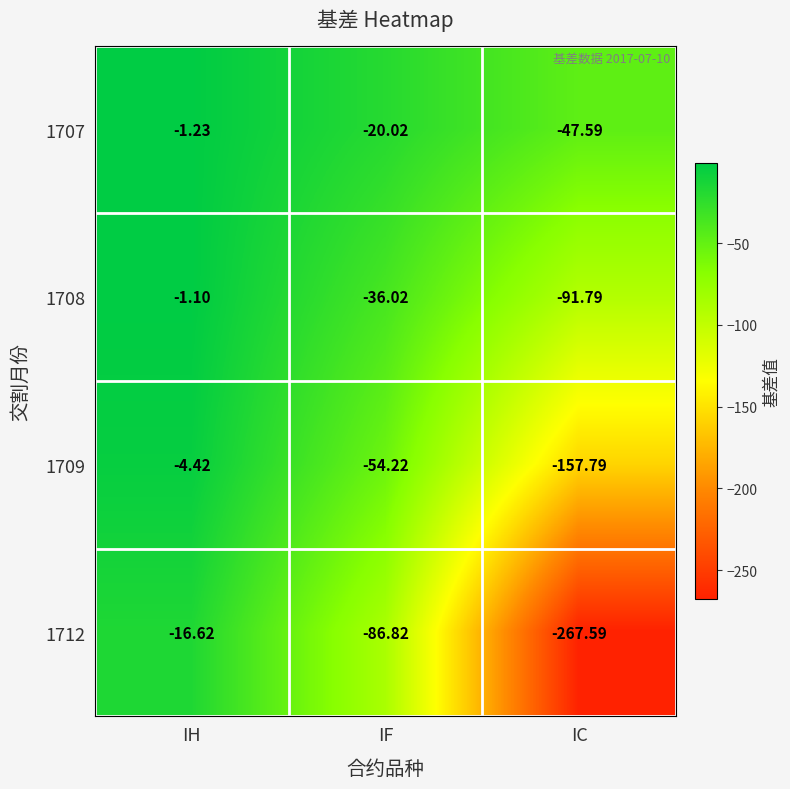

Count the number of categories in the chart.

3